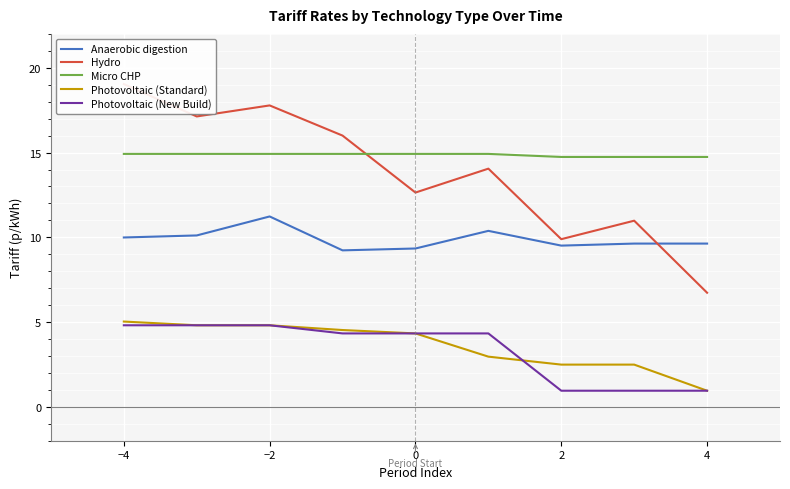

The Micro CHP series shows 8.6 at 2. True or false?

False